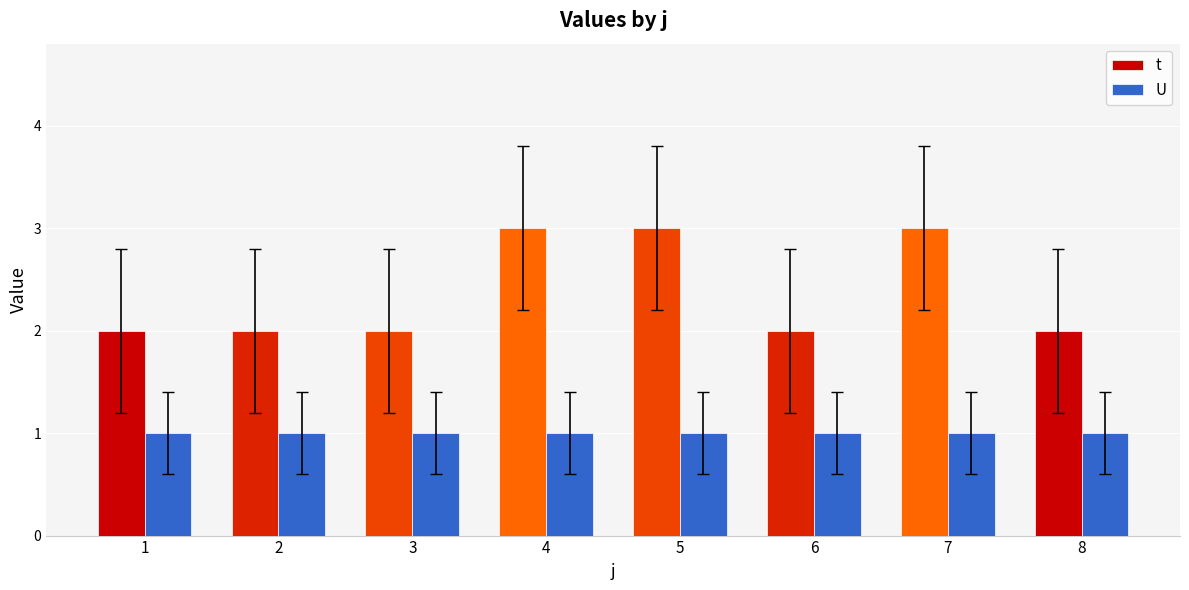

What is the sum of all U values?

8